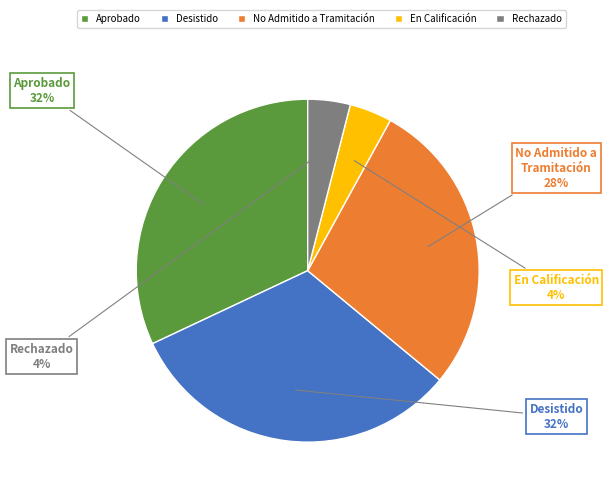

Does Rechazado represent more than half of the total?

No